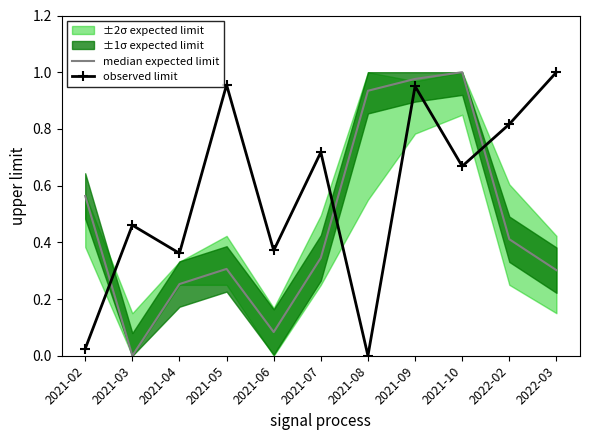

What value does the observed limit series have at 2021-04?

0.4